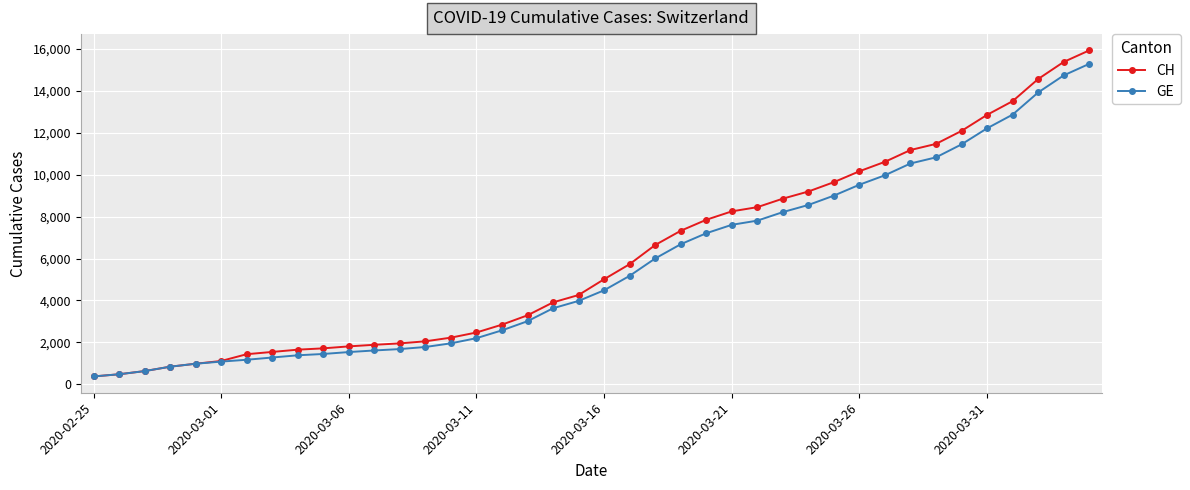

What is the maximum value shown in the chart?

15926